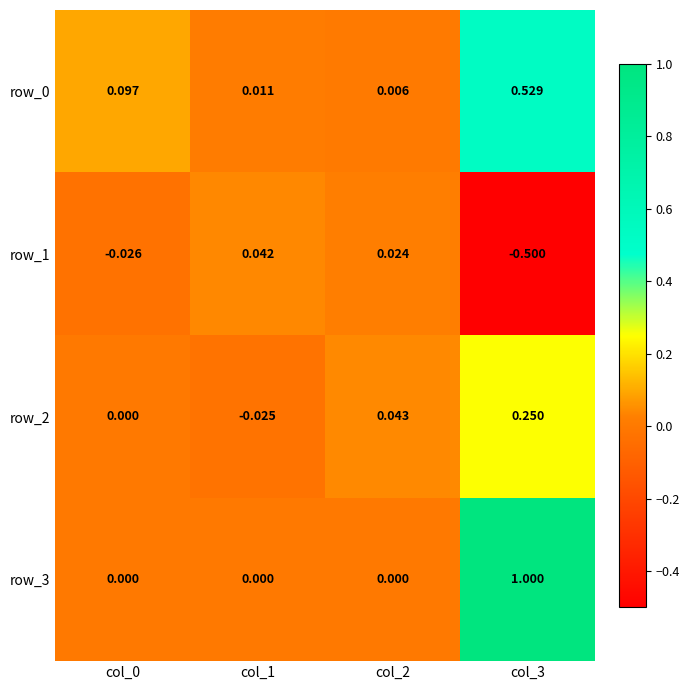

Is the value of row_0 at col_0 greater than the value of row_3 at col_2?

Yes